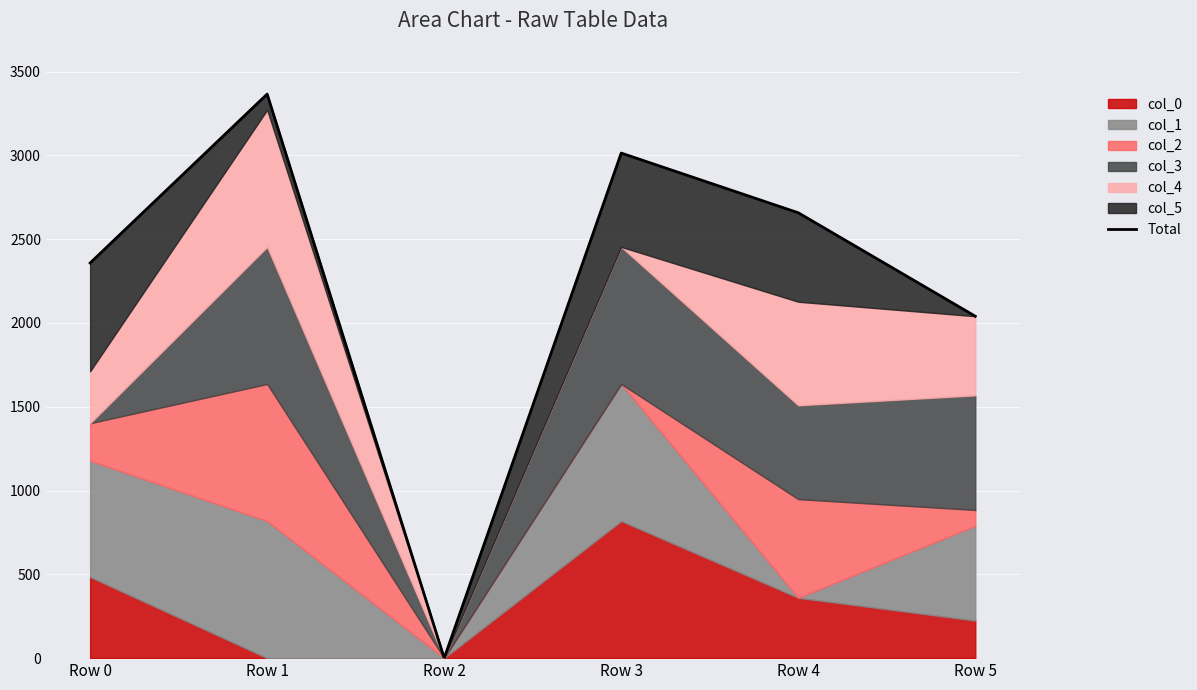

How many values are above zero?

5